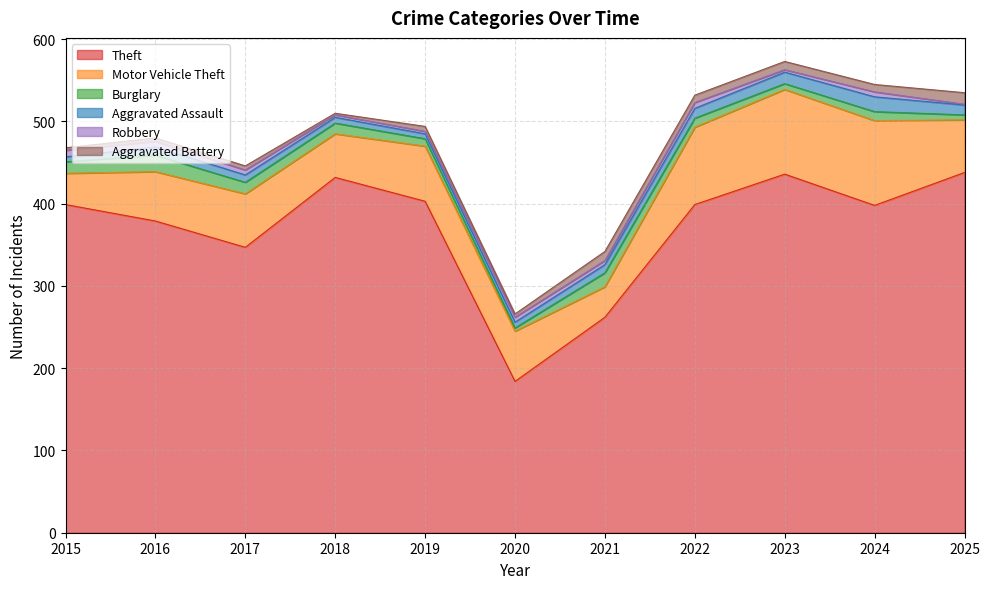

At which category does Motor Vehicle Theft reach its first local peak?

2017